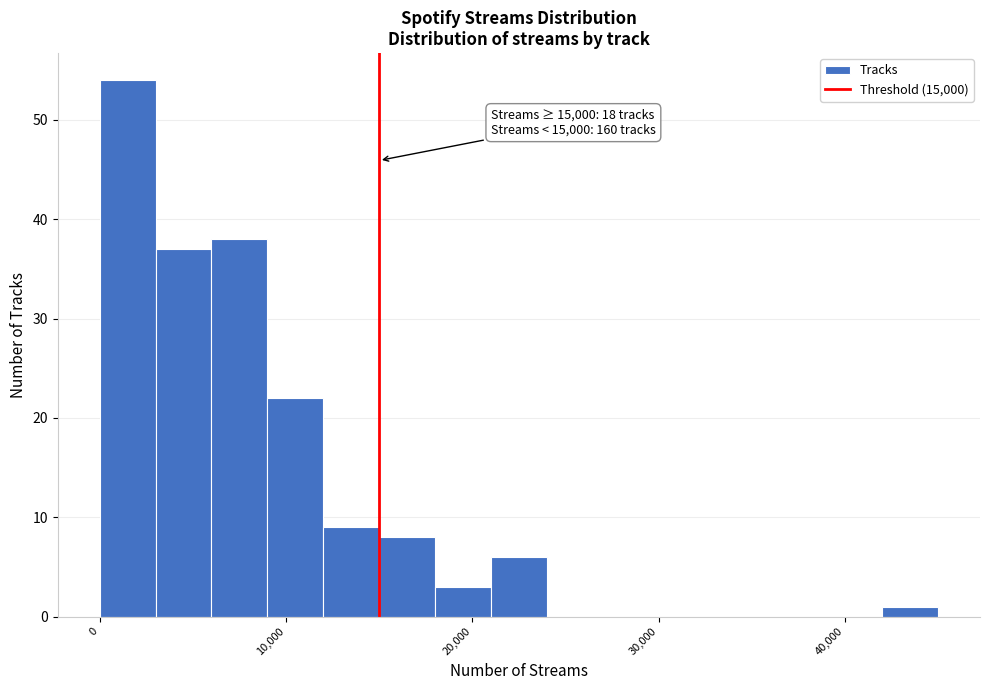

Around what value on the x-axis is the tallest bar? Give the approximate position of its centre, as read against the axis.

2000